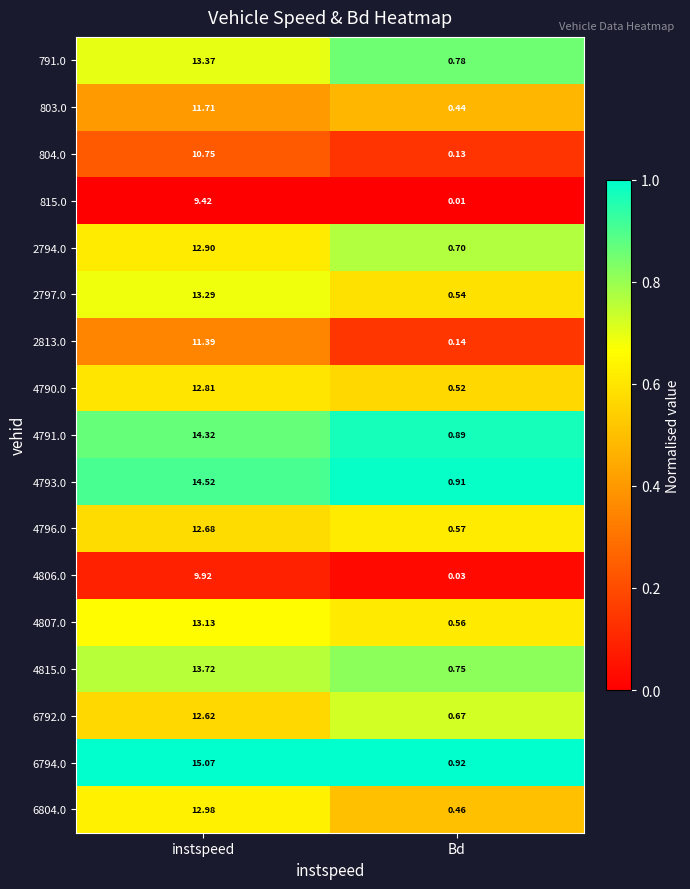

Where does the 791.0 series first go above 13?

instspeed